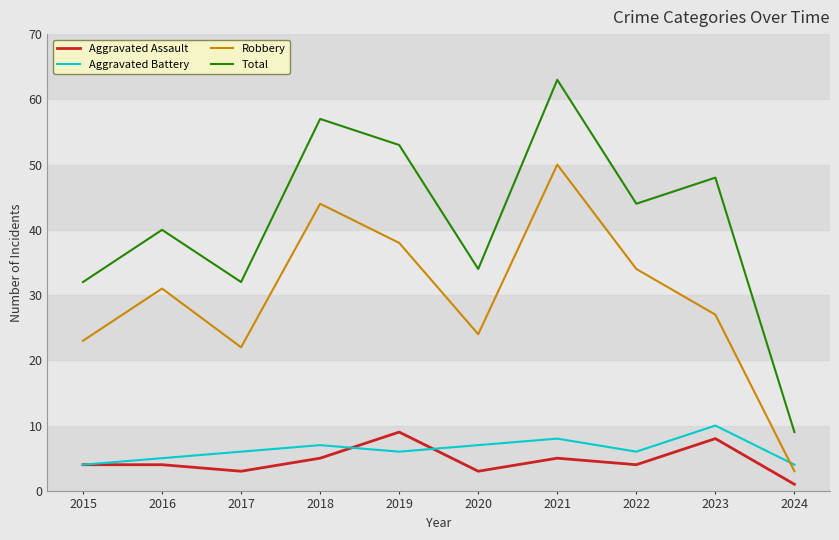

What is the spread (max minus min) of values at 2022?

40